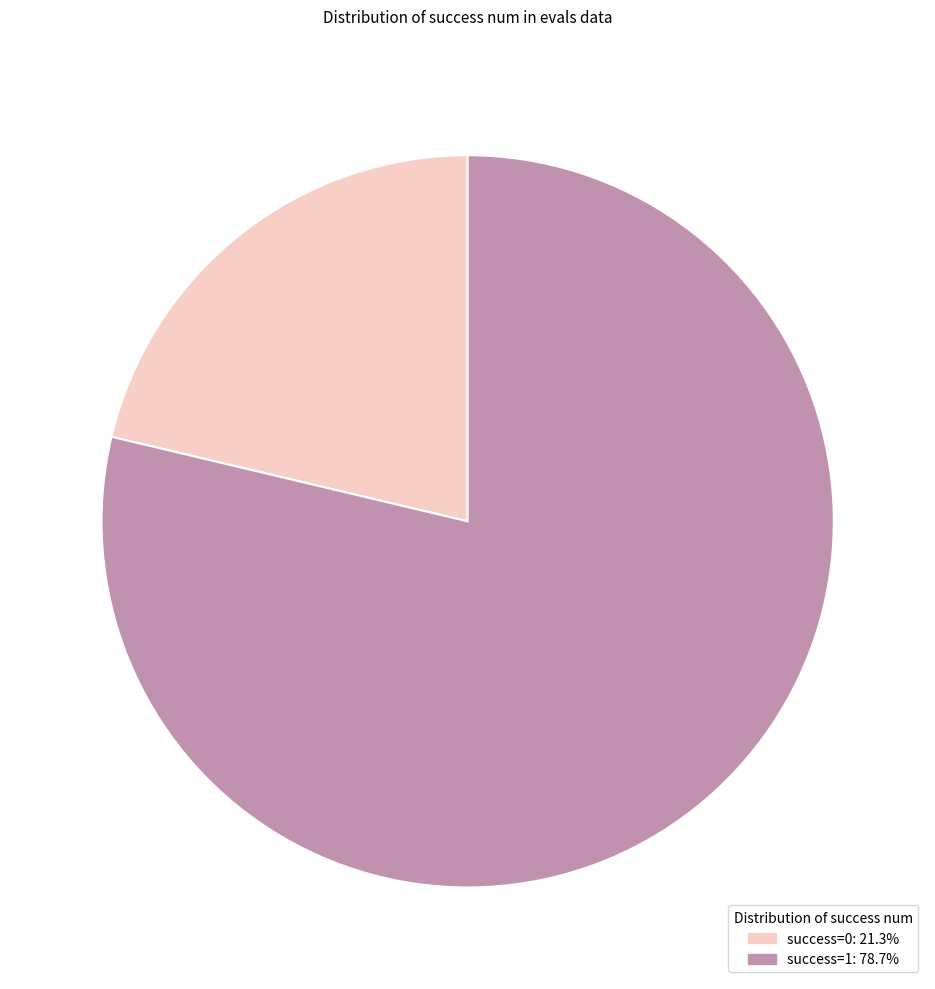

How many slices are in this pie chart?

2